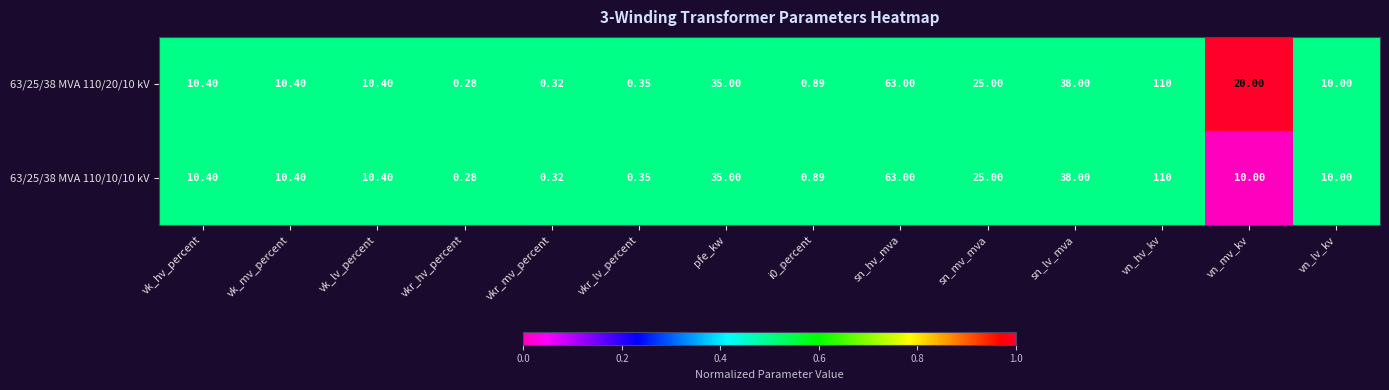

At which label is 63/25/38 MVA 110/20/10 kV closest to 55?

sn_hv_mva